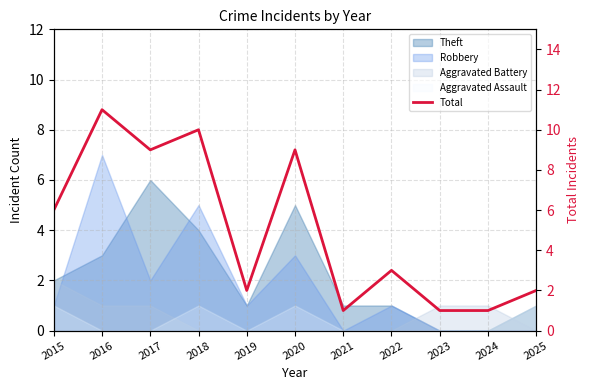

Count the values in the range 1 to 9.

9